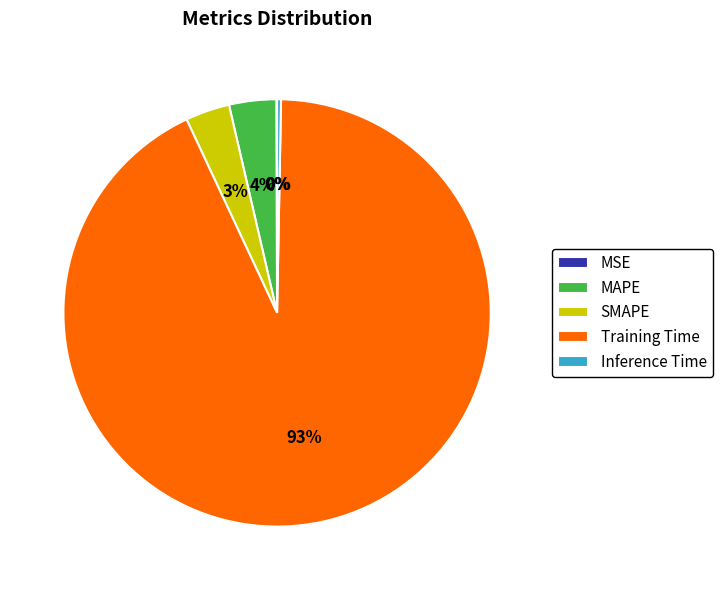

To the nearest percent, what percentage of the pie is SMAPE?

3%